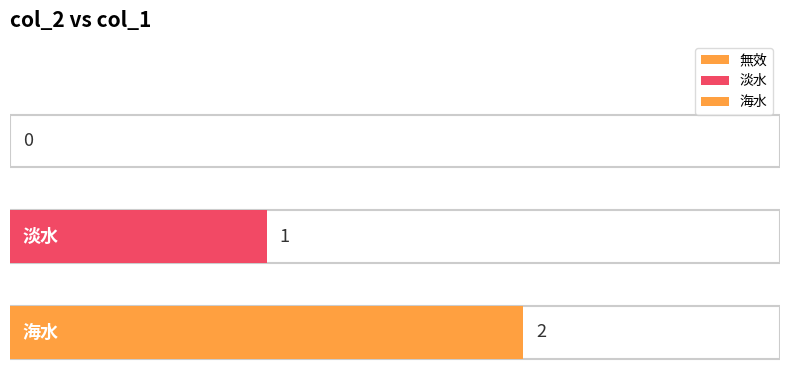

Reading left to right, list all the values displayed in this chart.

無效=0	淡水=1	海水=2